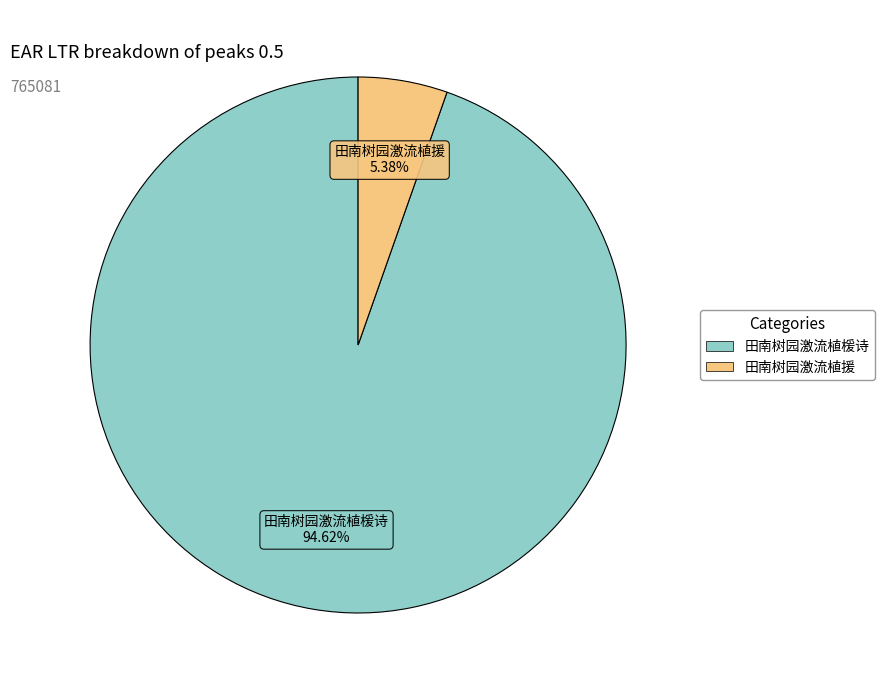

Which slice is the smallest?

田南树园激流植援